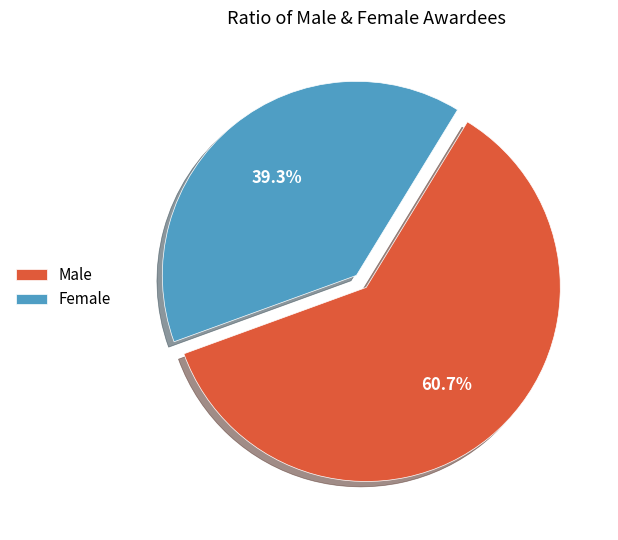

How many slices are in this pie chart?

2